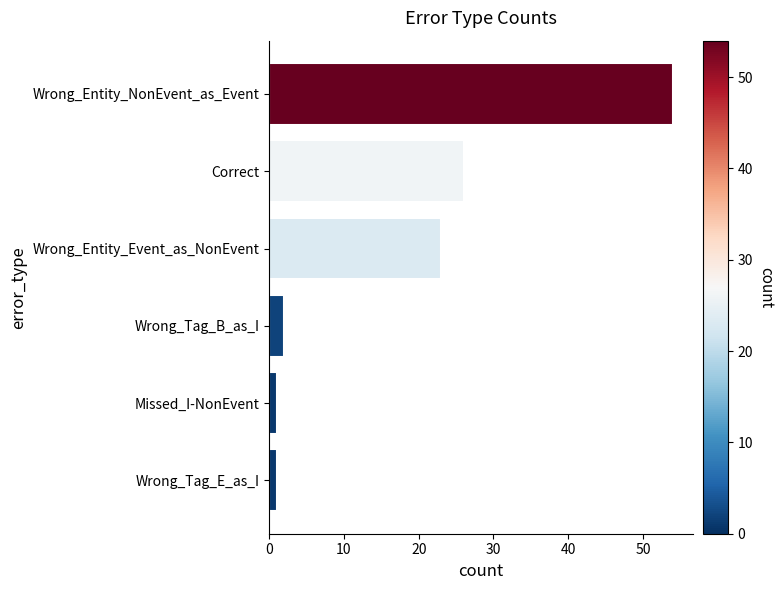

What is the ratio of the value at Wrong_Entity_Event_as_NonEvent to the value at Wrong_Entity_NonEvent_as_Event?

0.4